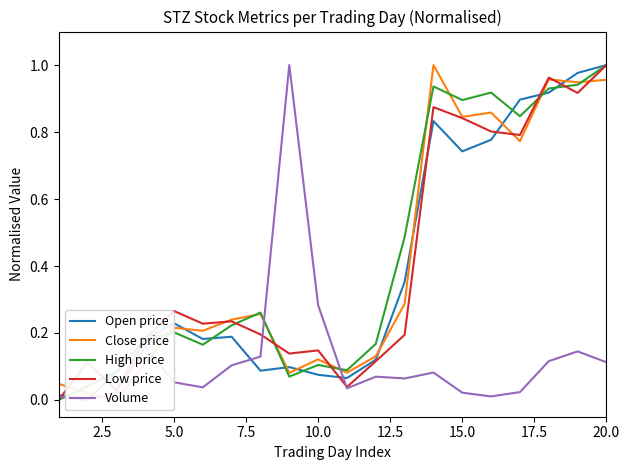

True or false: Low price has more than 2 interior local peaks.

True